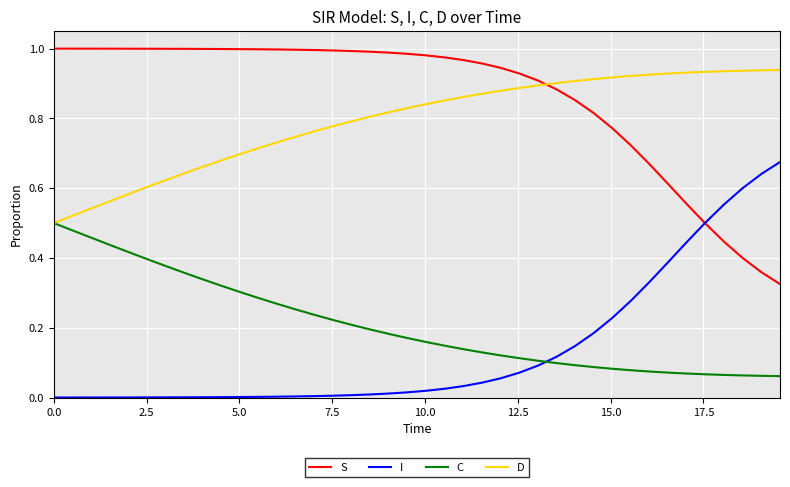

Which series has the largest total across all categories?

S